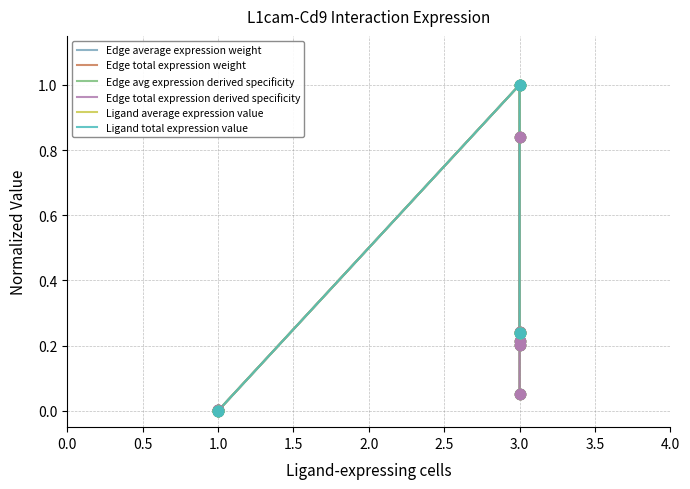

Which series has the largest total across all categories?

Ligand total expression value